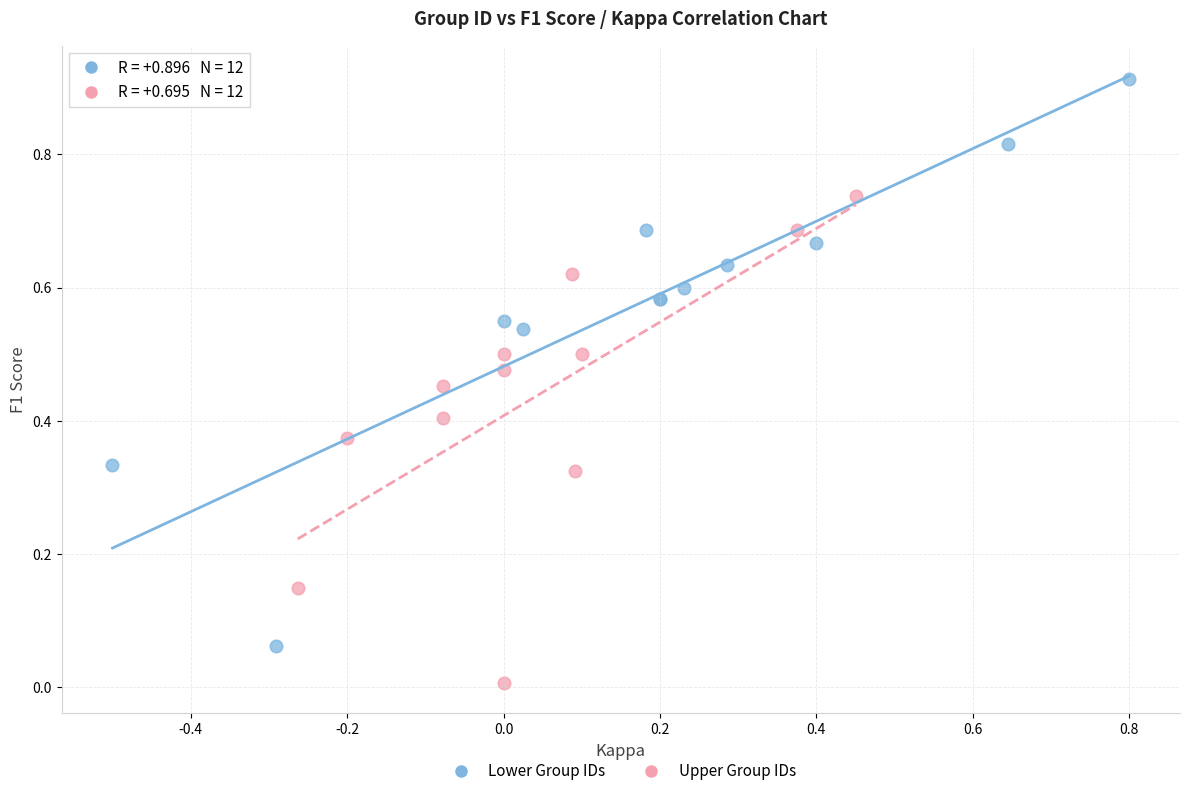

Which series has the largest Y range (max minus min)?

Lower Group IDs